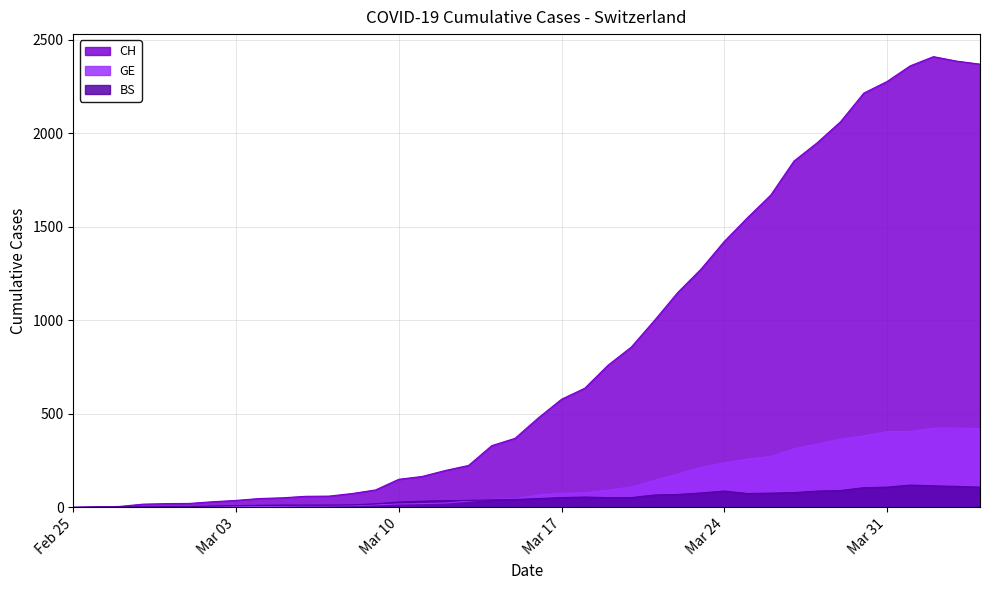

How many intersections are there between BS and CH?

1